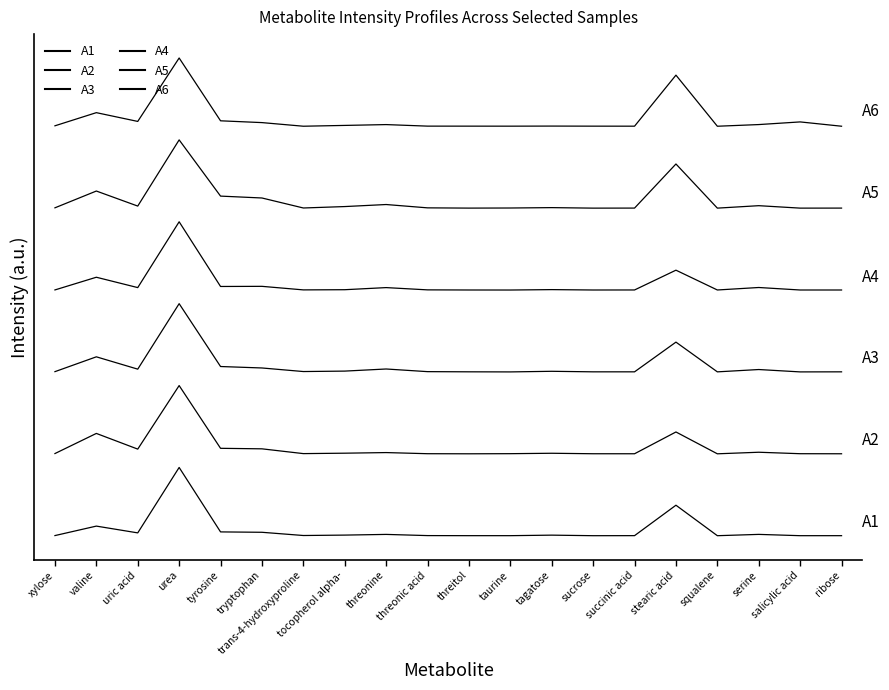

Does the chart display data point markers on the line(s)?

No